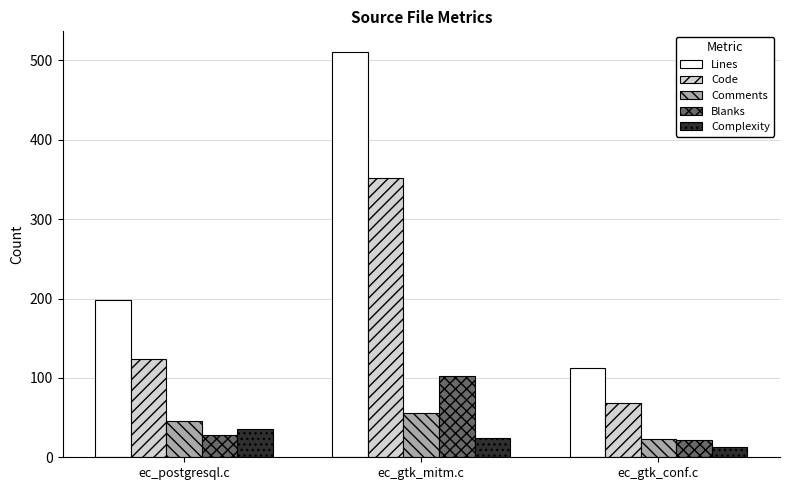

At which category is the sum across all series the highest?

ec_gtk_mitm.c